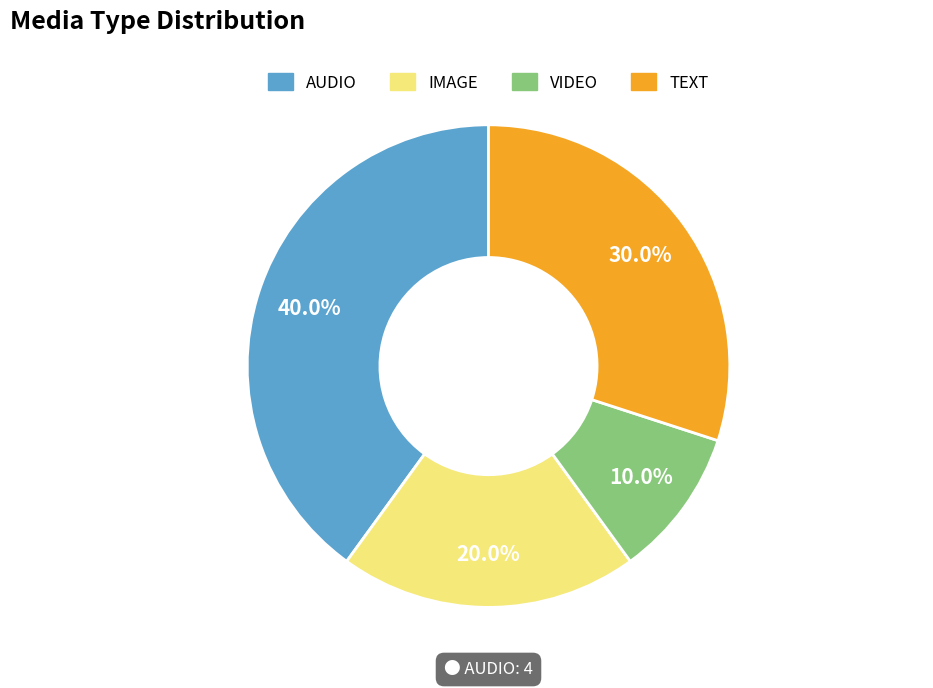

True or false: VIDEO accounts for 10% of the total.

True